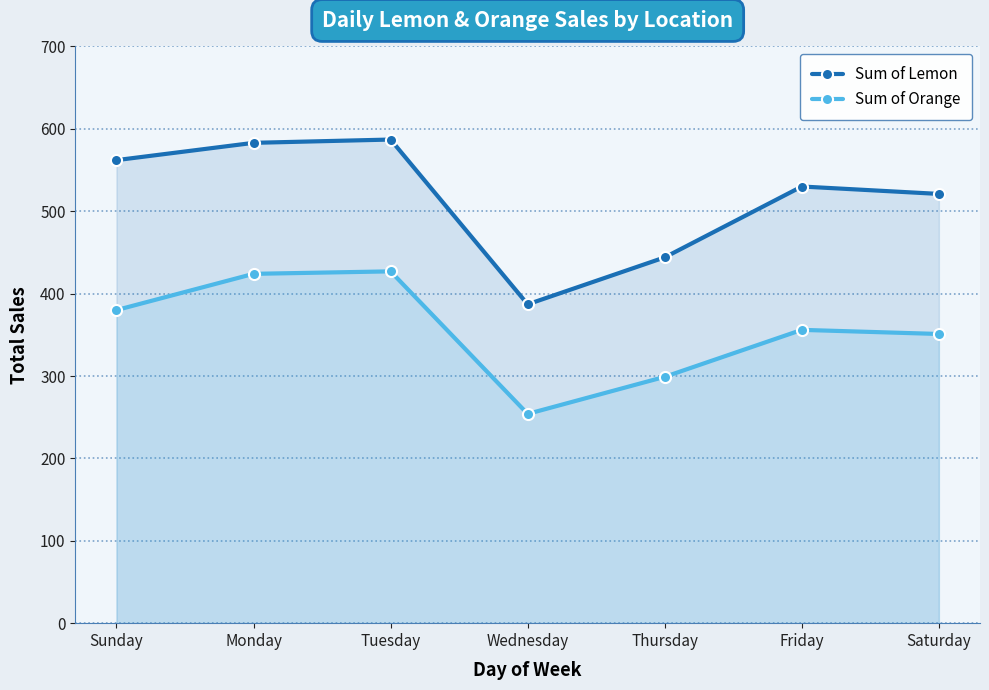

Which category has the highest value in the Sum of Orange series?

Tuesday